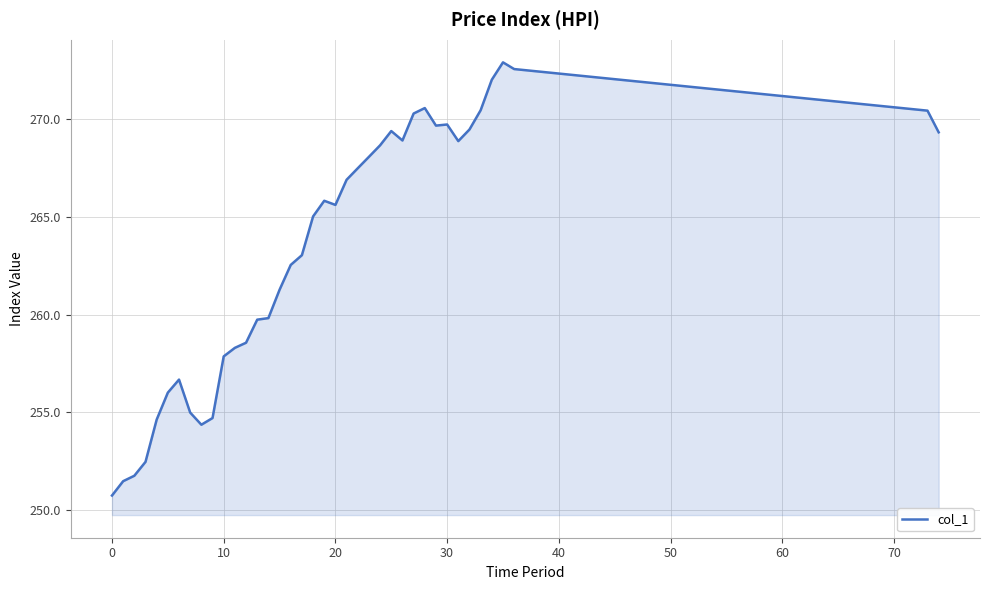

What is the minimum value shown in the chart?

250.7